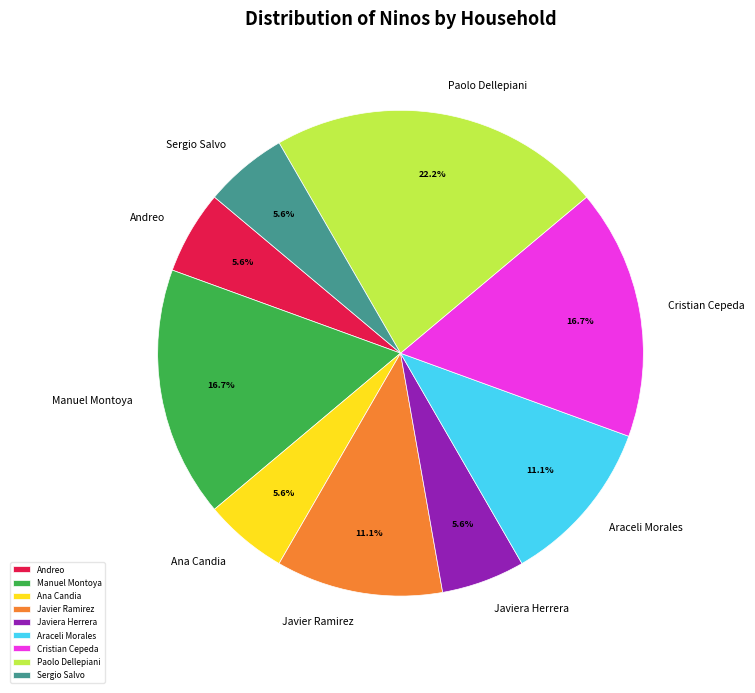

Which slice is the largest?

Paolo Dellepiani